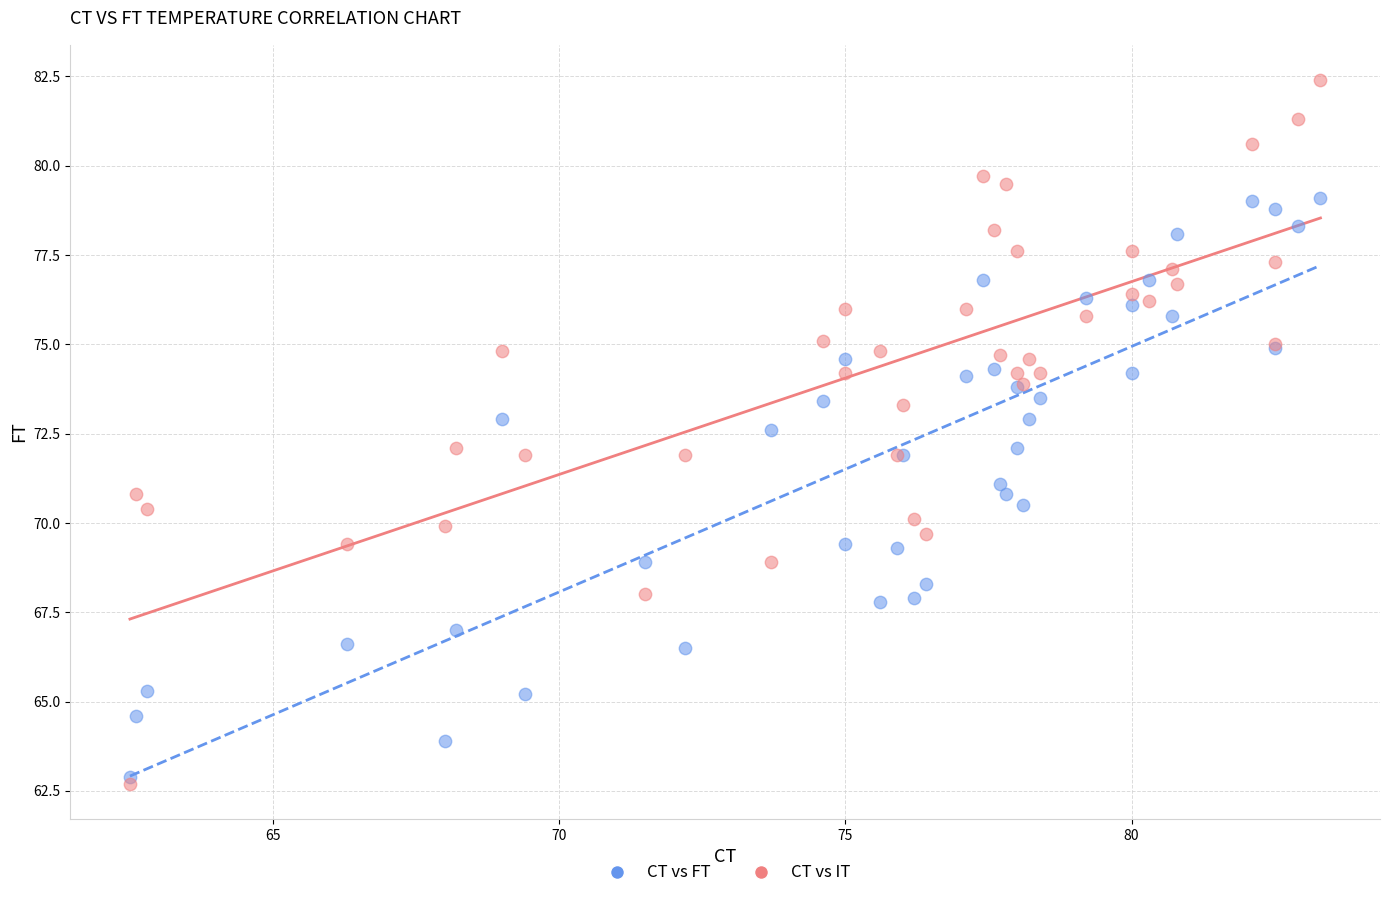

Which series has the largest Y range (max minus min)?

CT vs IT